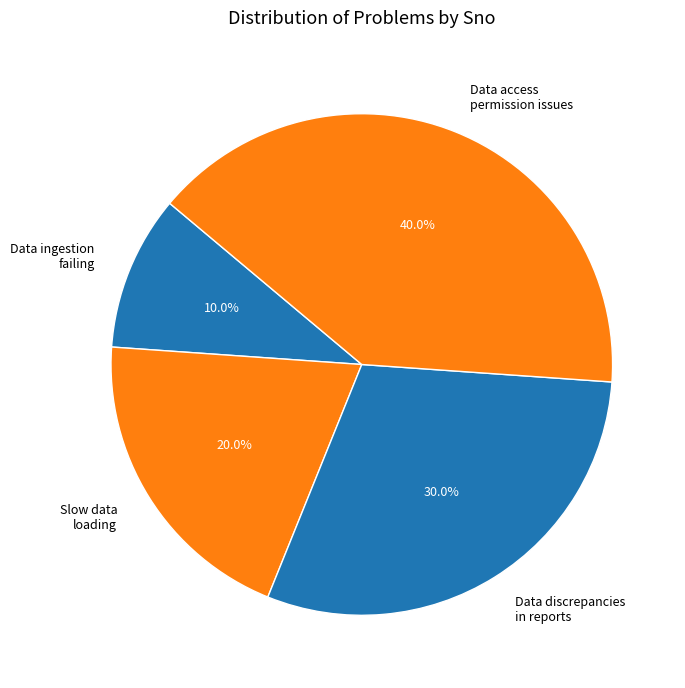

Do Data ingestion failing and Slow data loading together represent more than half of the pie?

No